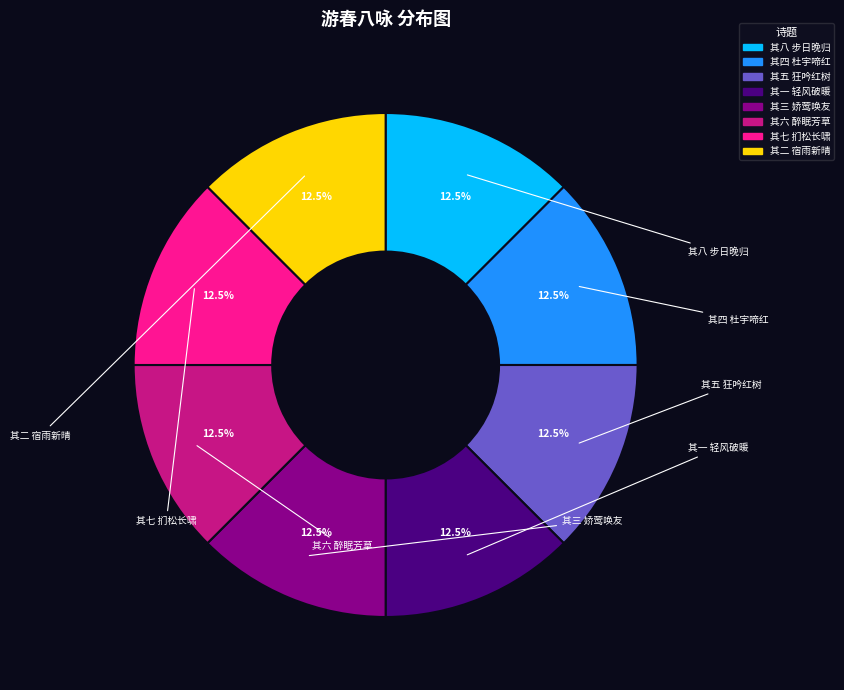

Is there any slice that represents more than half of the pie?

No